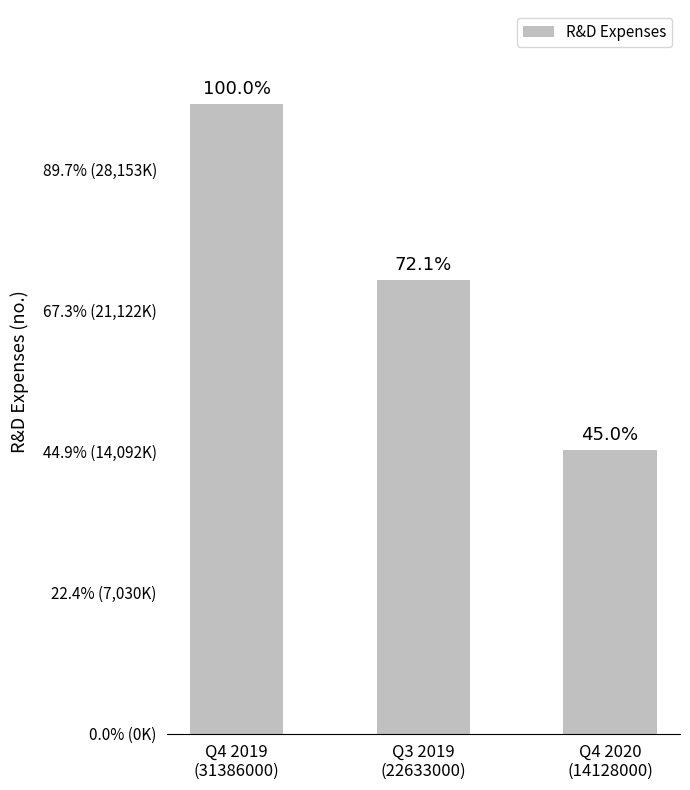

Count the number of data series in this chart.

1